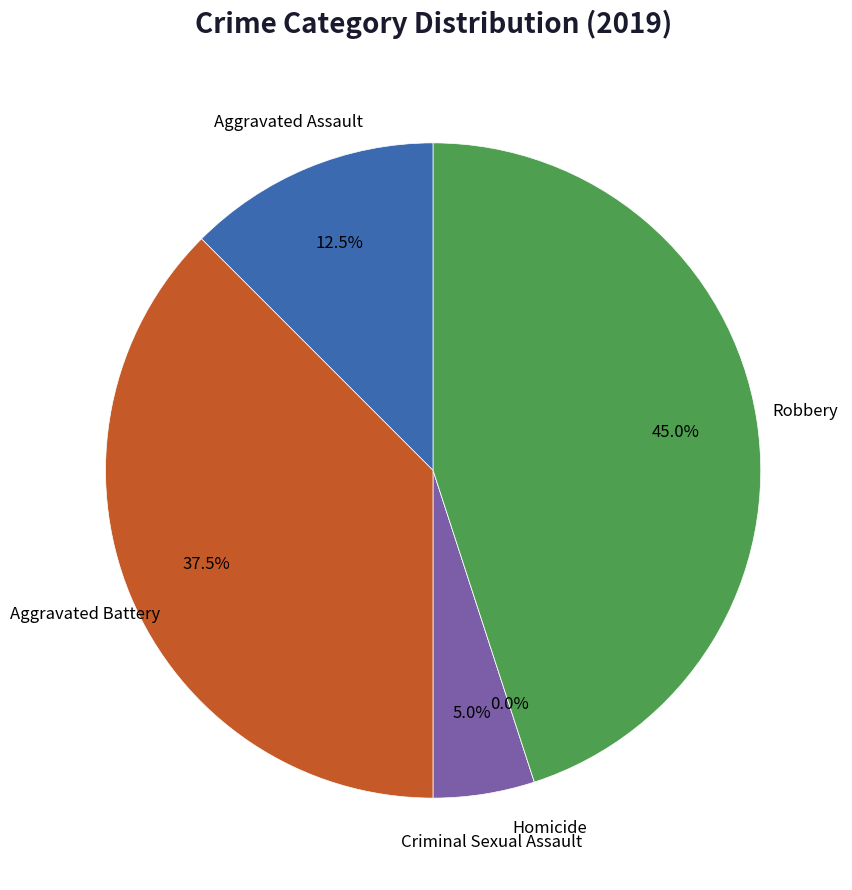

How many segments does this pie chart have?

5